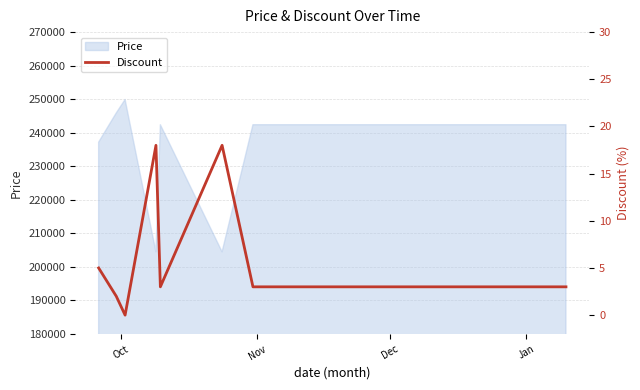

Count the number of values greater than 3.

3